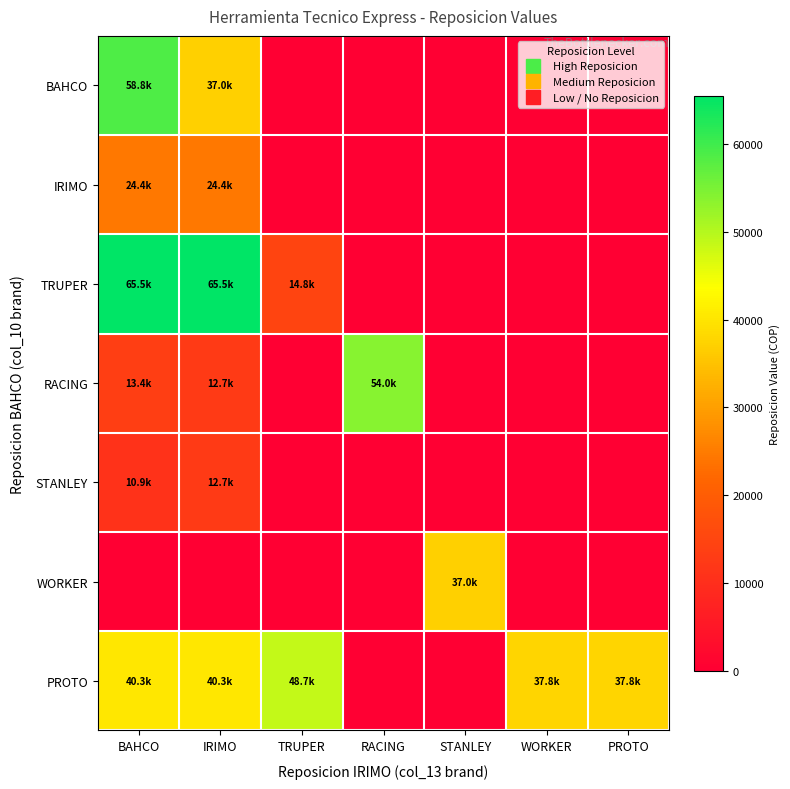

Which series changed the most between BAHCO and IRIMO?

BAHCO